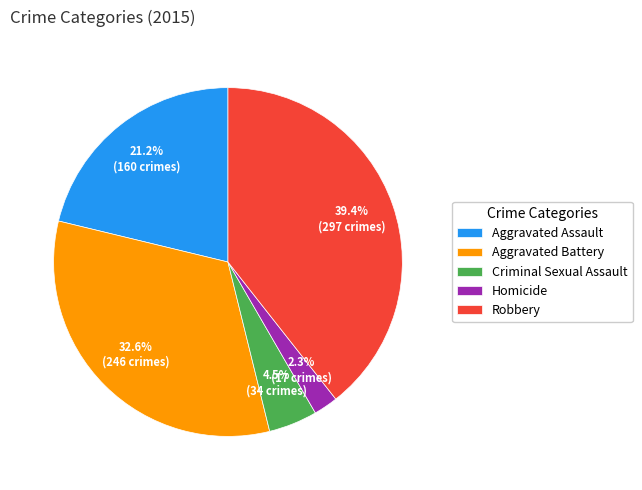

Combined, what portion of the pie is Criminal Sexual Assault and Homicide?

6.8%